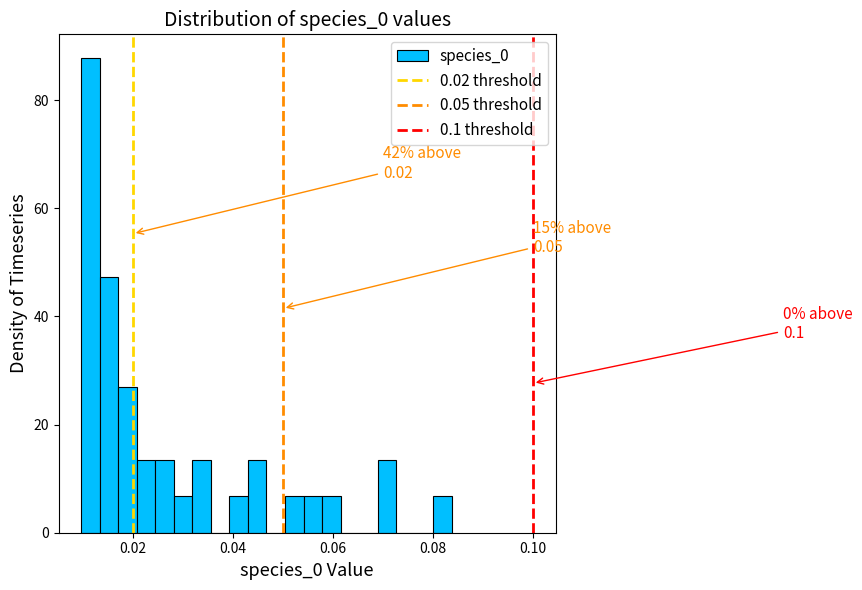

Read against the x-axis, roughly where is the centre of the tallest bar?

0.012